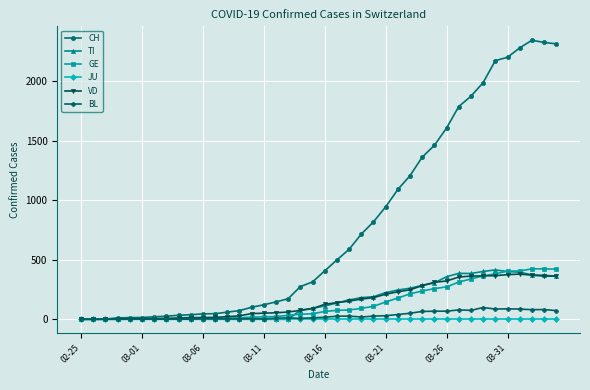

How many data points in VD are less than 126?

20